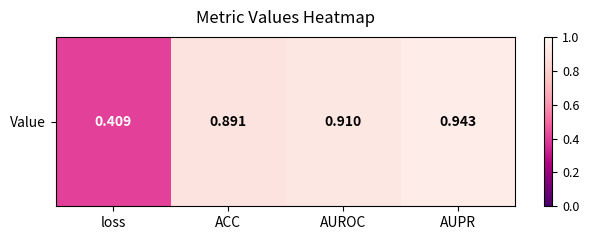

What is the average value?

0.8